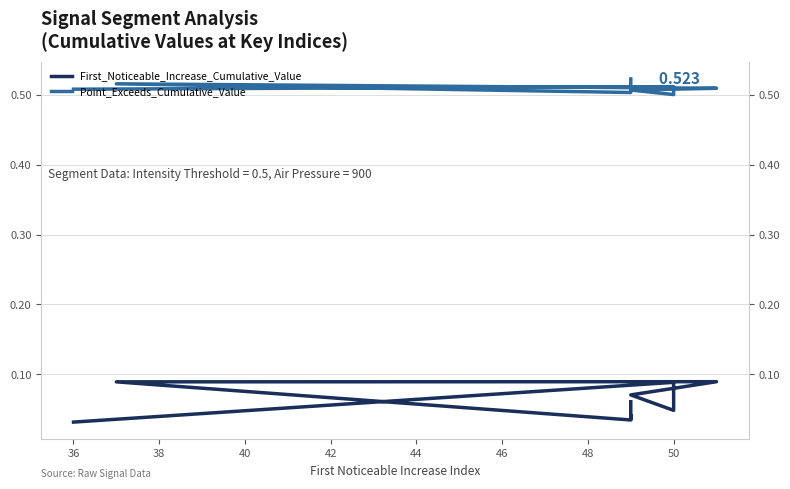

How many series are shown in this chart?

2